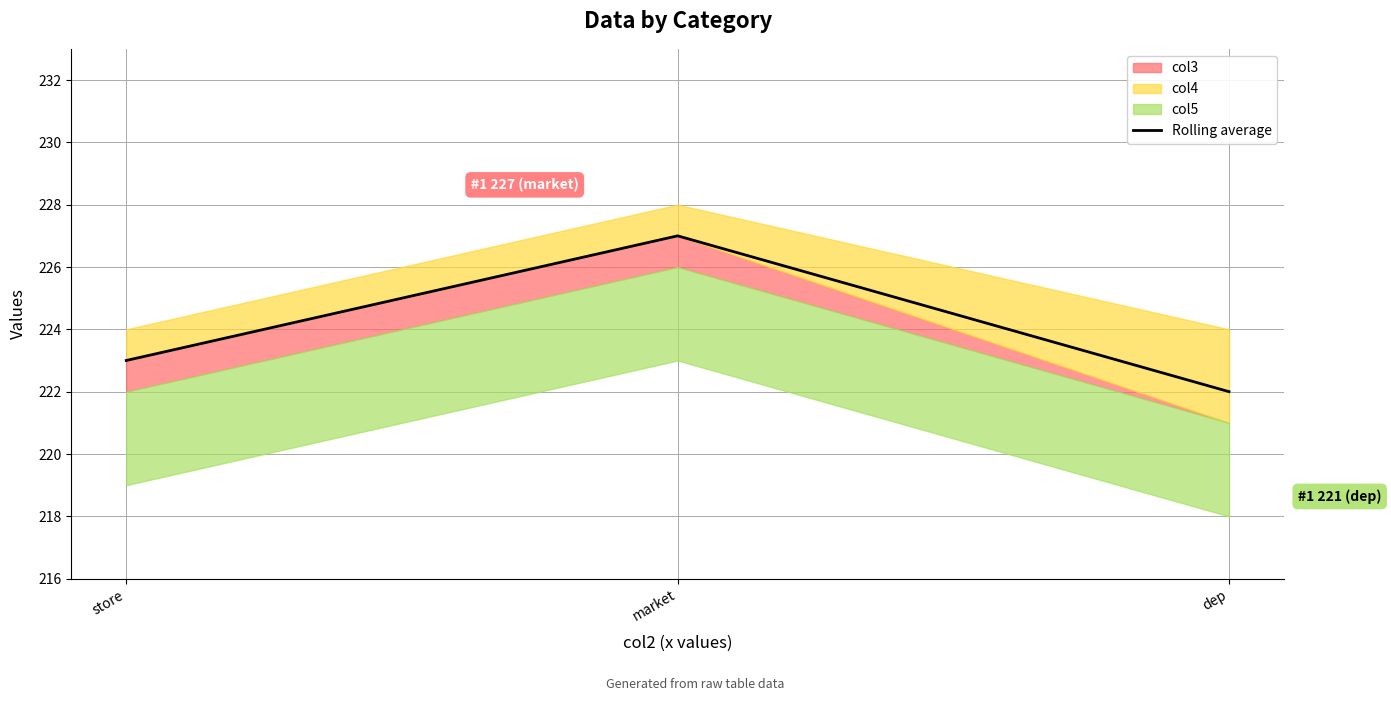

Which label corresponds to the smallest value in the chart?

dep